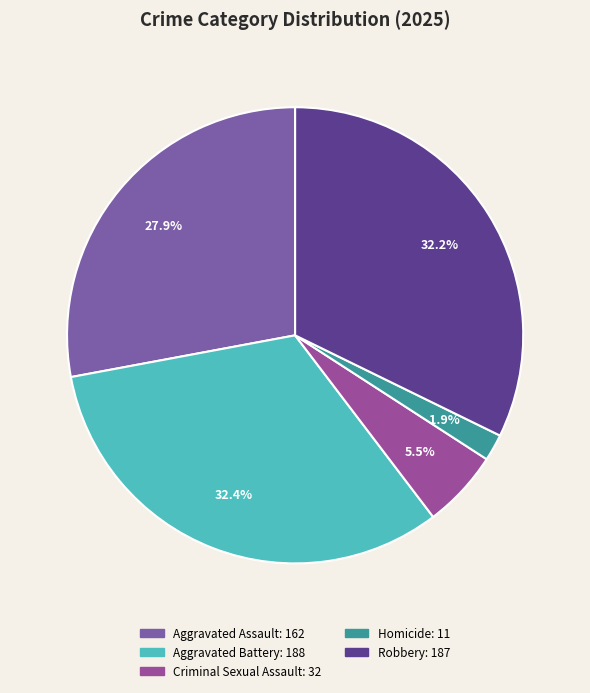

Count the number of slices in the pie.

5